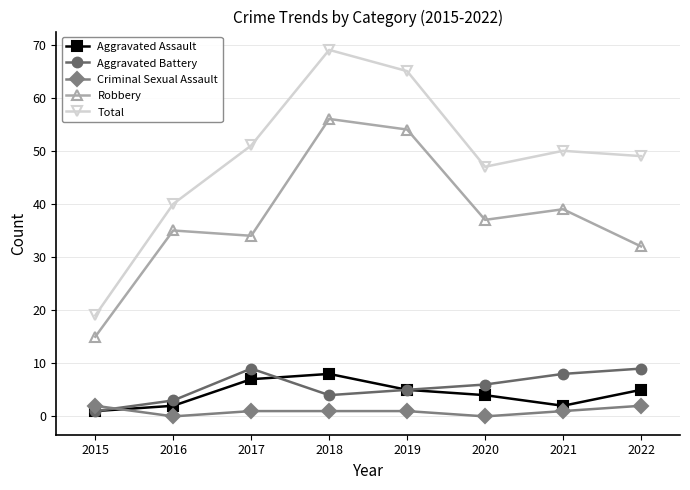

Where is the first local maximum for Total?

2018